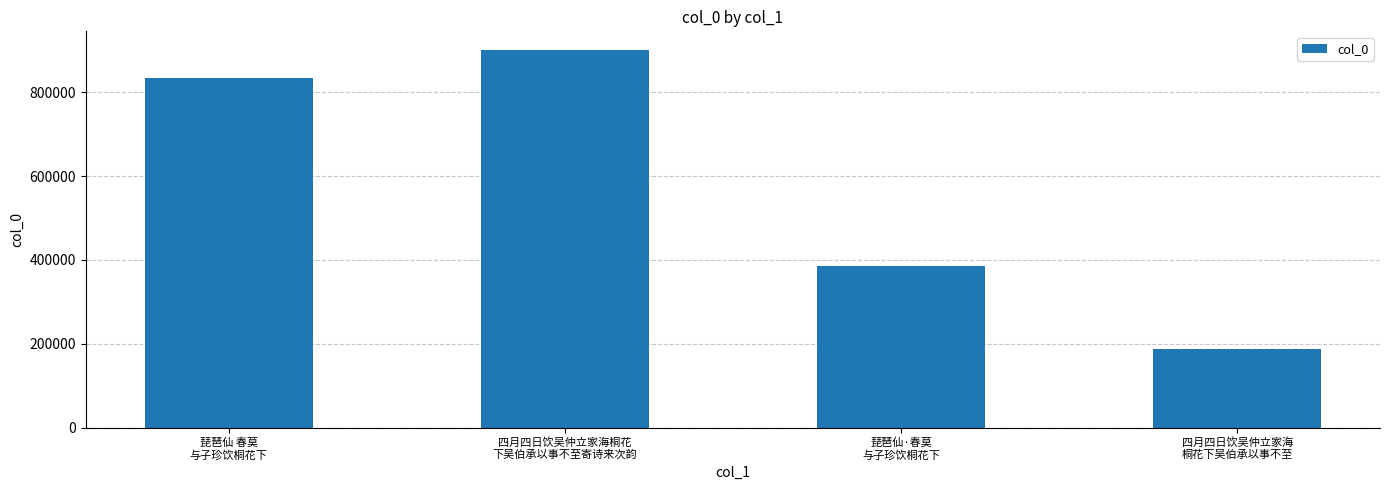

What is the greatest value displayed?

900153